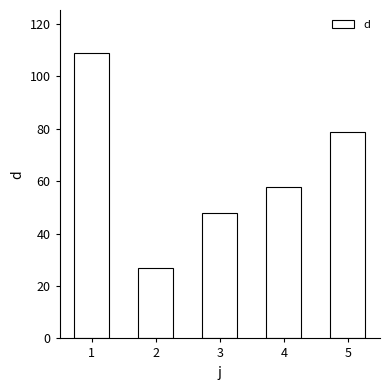

What is the difference between the values at 2 and 1?

82.0